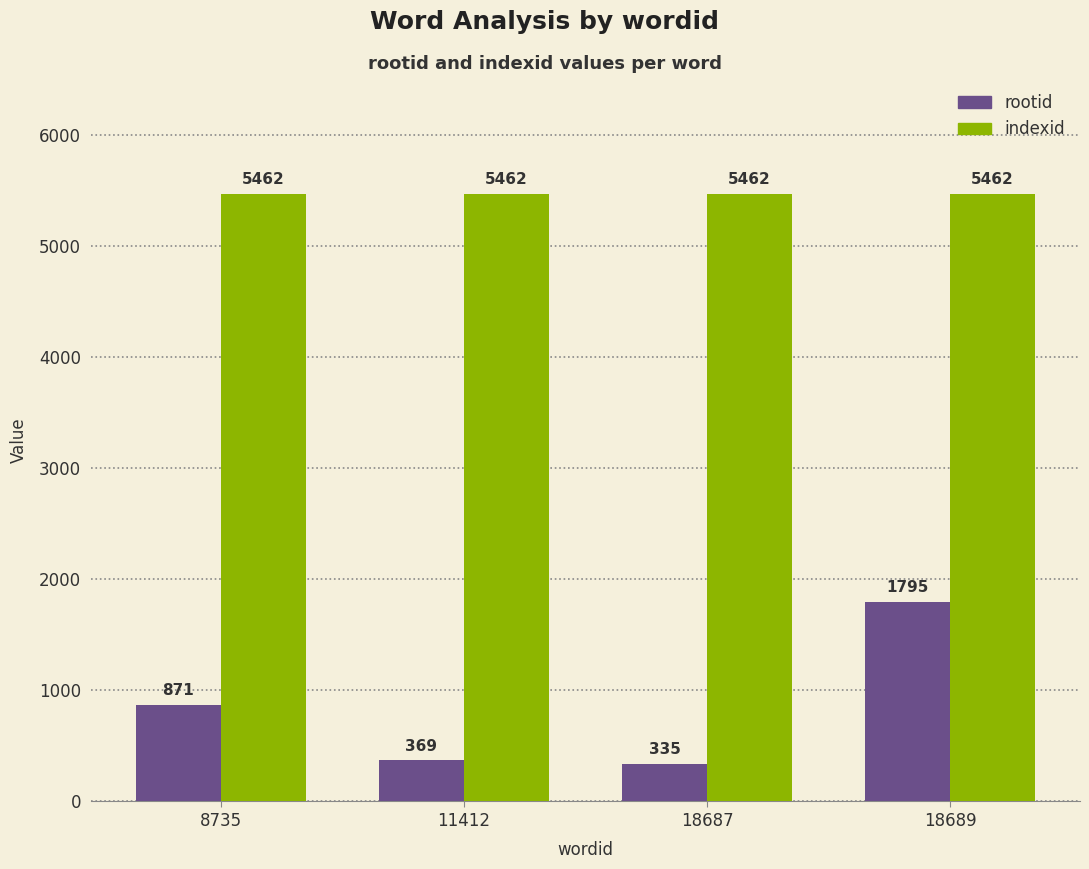

What is the highest value of the rootid series?

1795